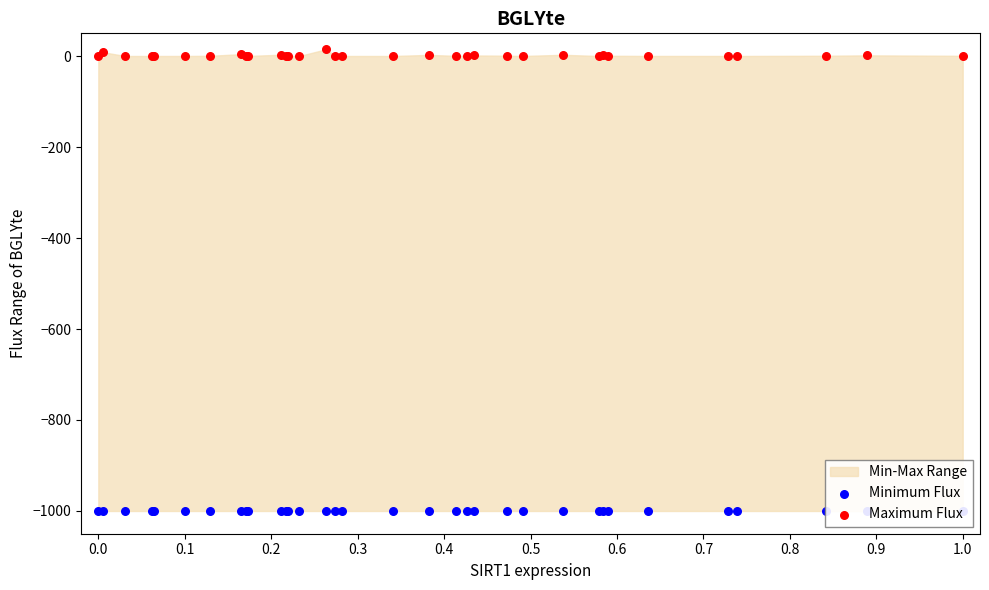

Which series has the largest total across all categories?

Maximum Flux